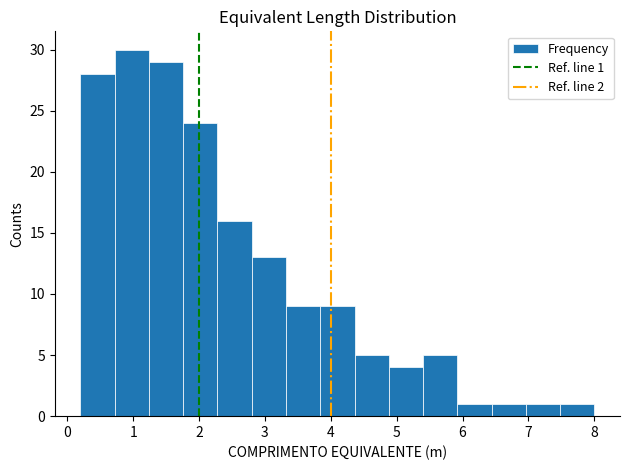

Over which range of the x-axis is the bar tallest?

0.72 to 1.24